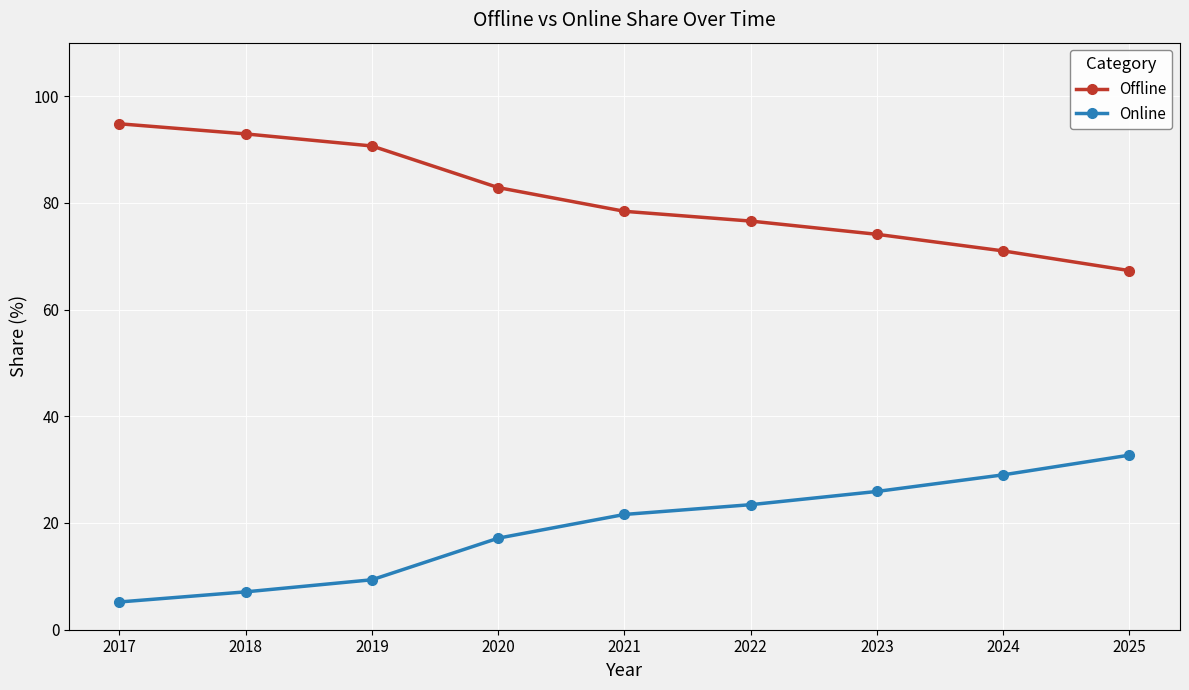

Reading left to right, list all the values displayed in this chart.

Offline: 2017=94.8	2018=92.9	2019=90.6	2020=82.8	2021=78.4	2022=76.6	2023=74.1	2024=71.0	2025=67.3
Online: 2017=5.2	2018=7.1	2019=9.4	2020=17.2	2021=21.6	2022=23.4	2023=25.9	2024=29.0	2025=32.7